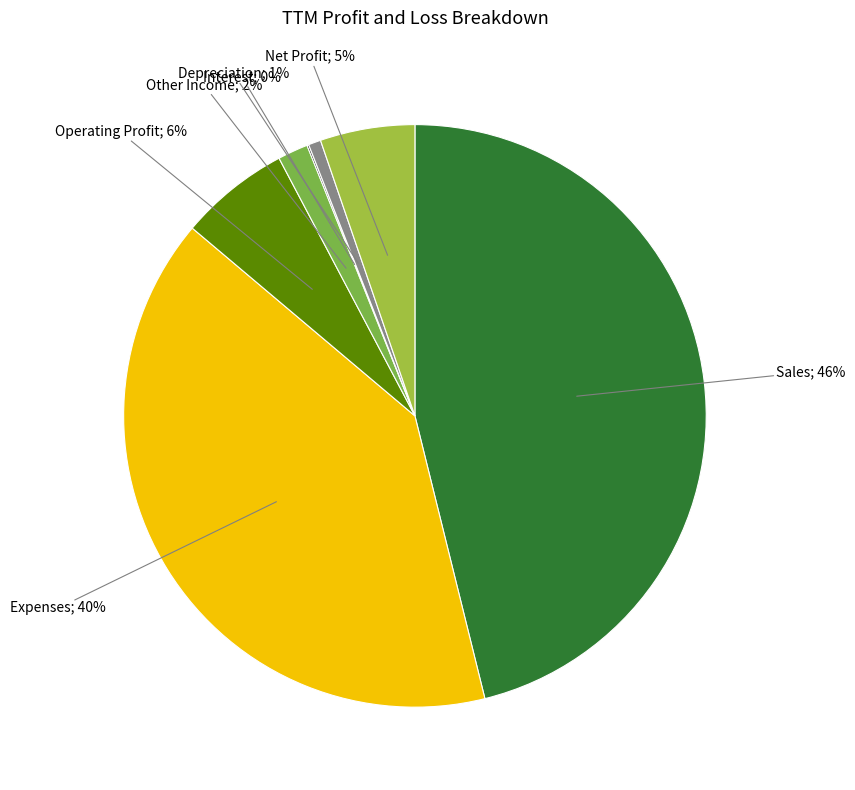

Is there a majority slice in this chart?

No